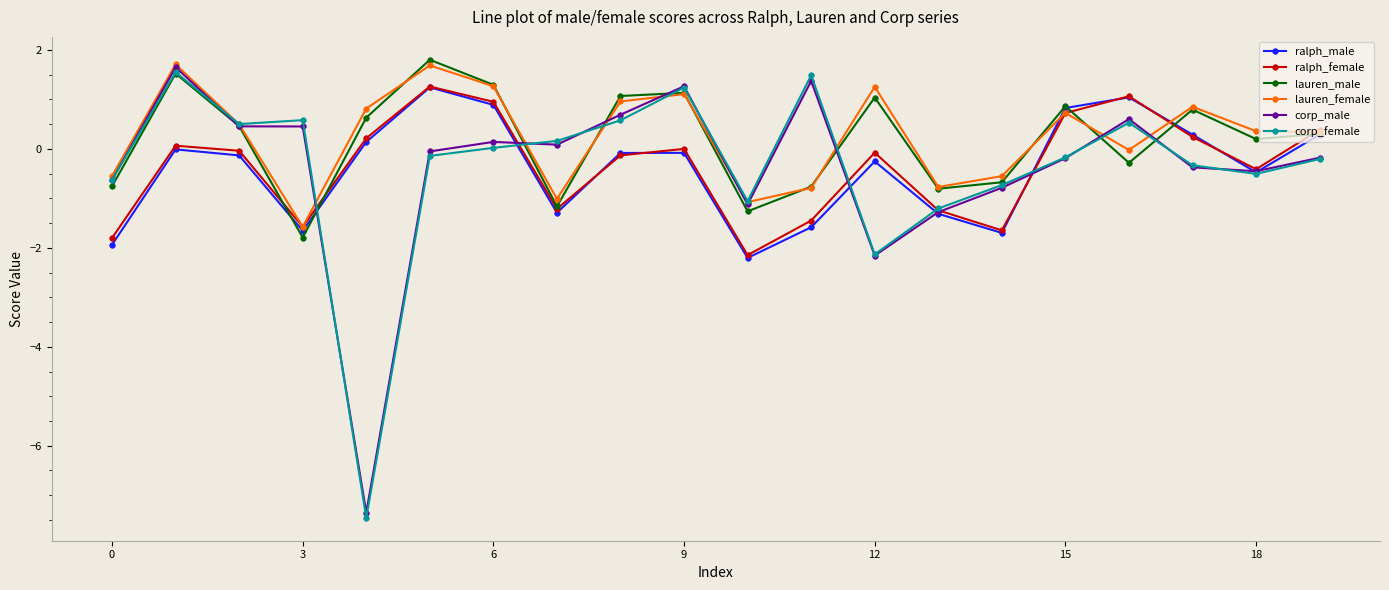

What is the minimum value shown in the chart?

-7.5